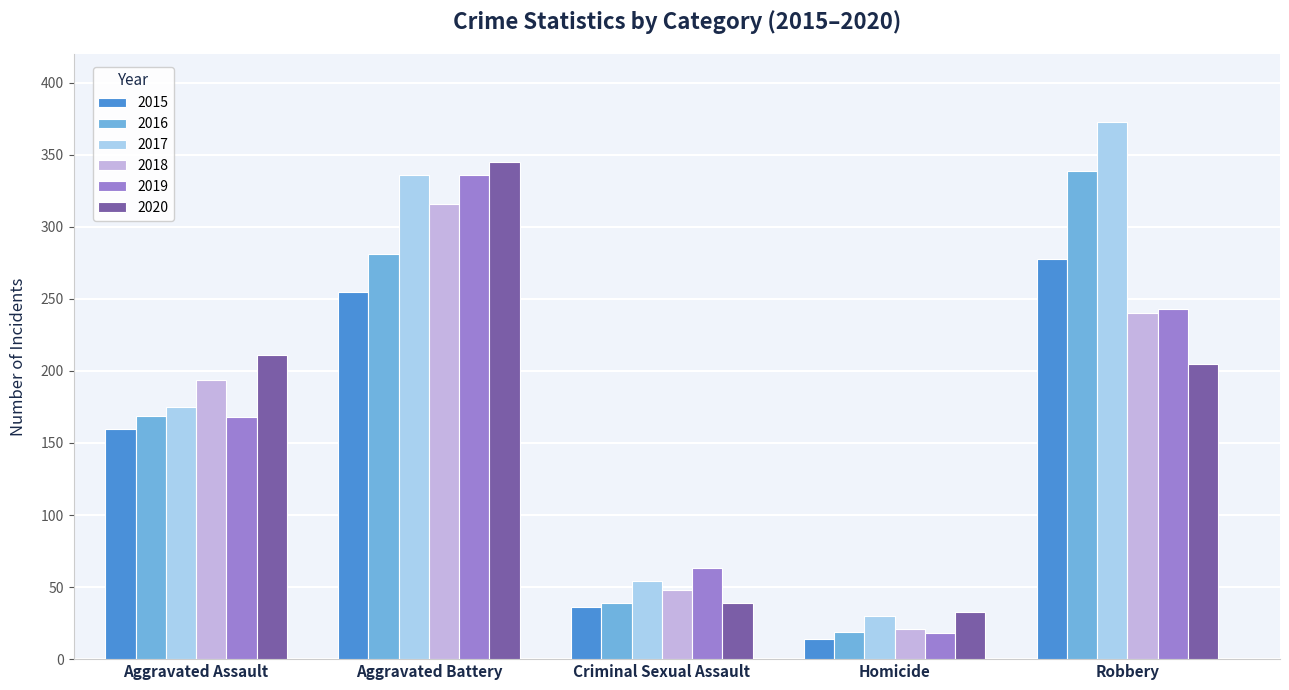

What is the approximate value of 2017 at Aggravated Assault, to the nearest 10?

180